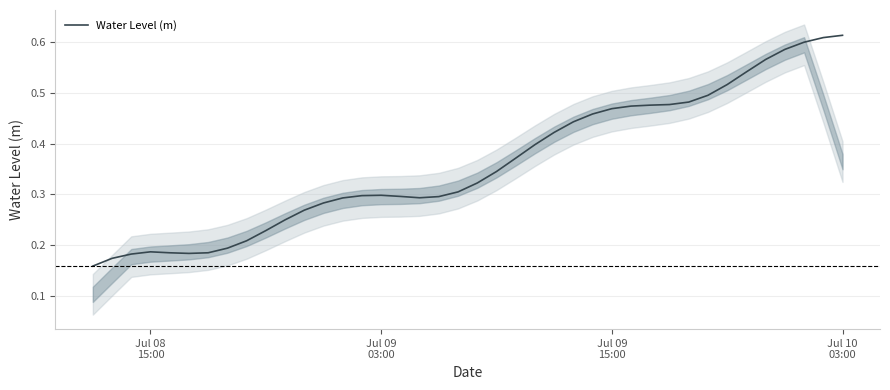

What is the maximum value shown in the chart?

0.6